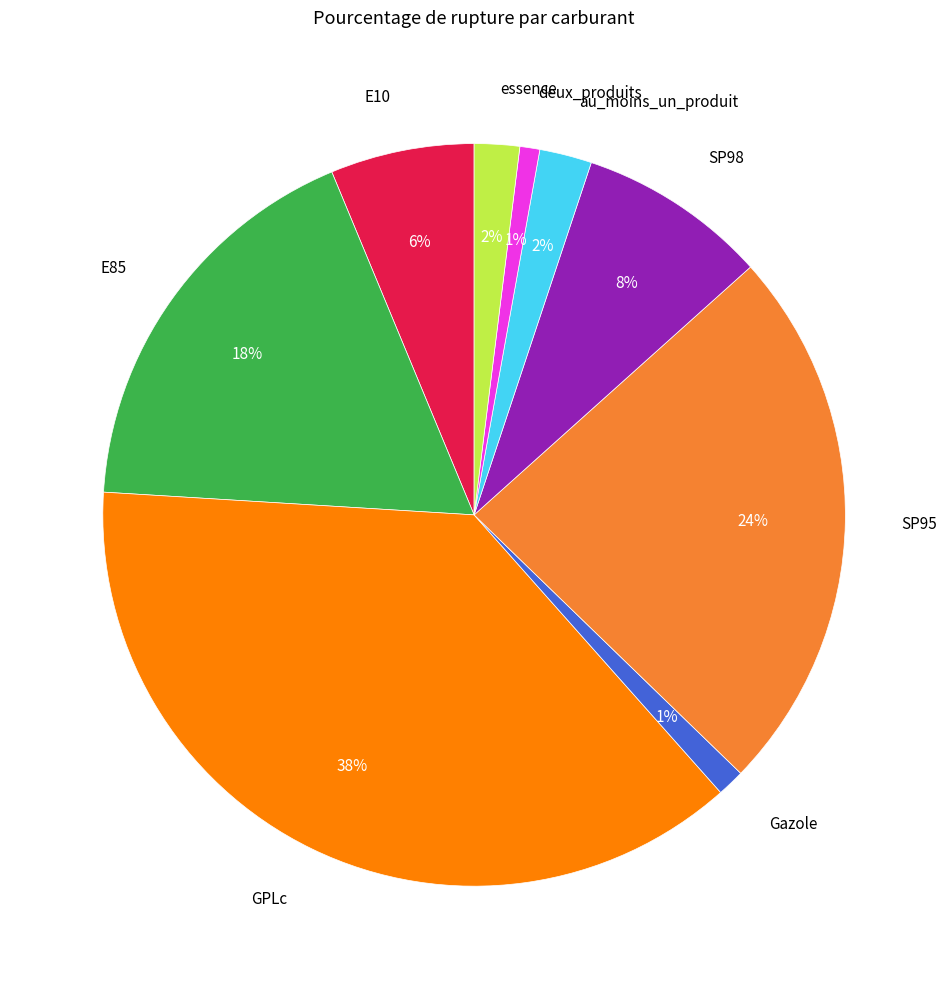

Is the sum of GPLc and deux_produits greater than half?

No